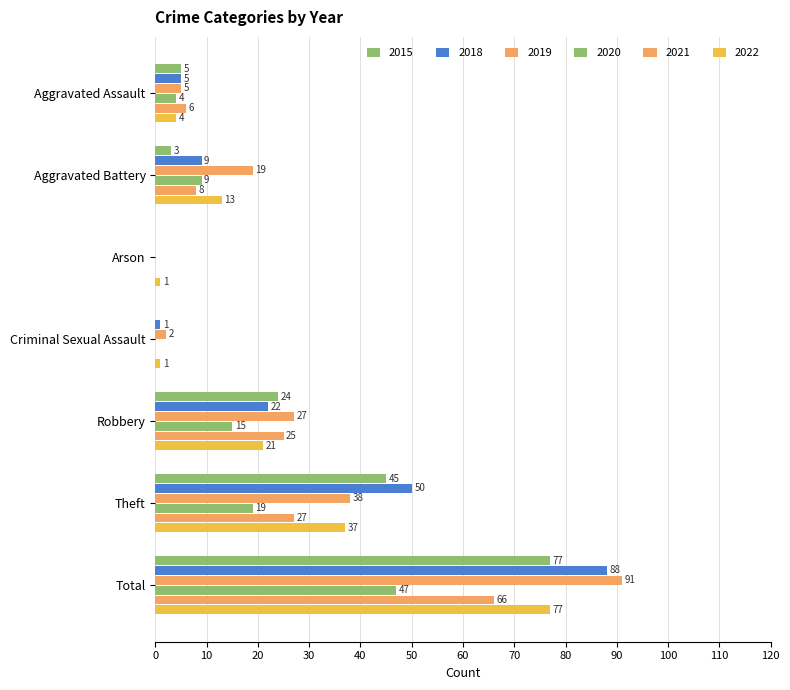

What is the label of the 1st bar from the right?

Total